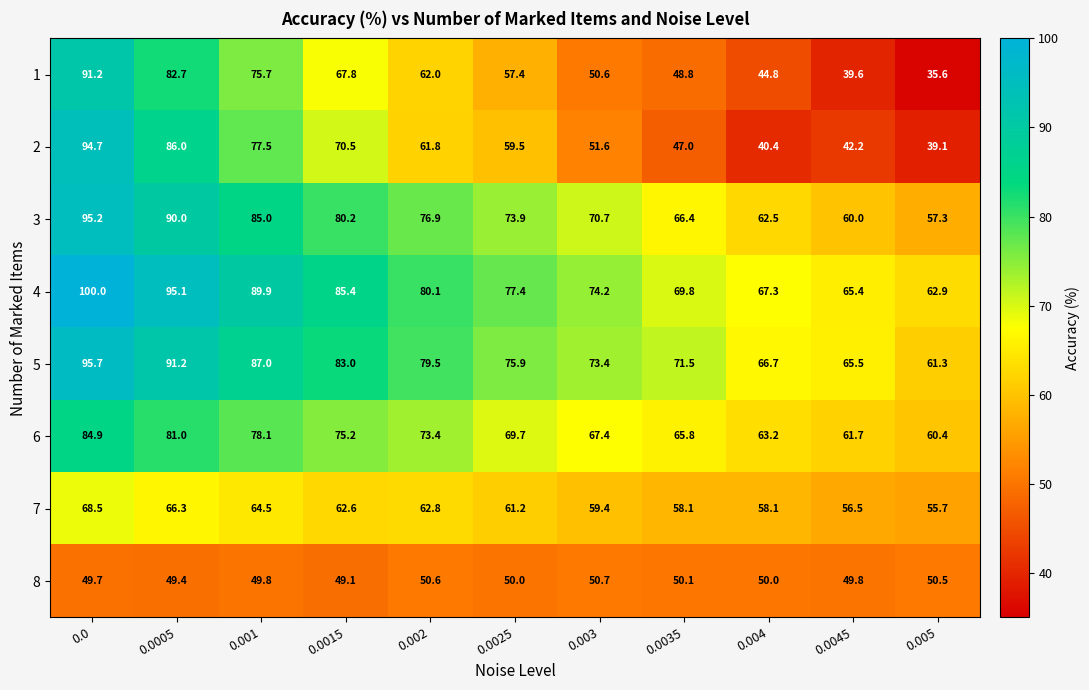

How many series are shown in this chart?

8